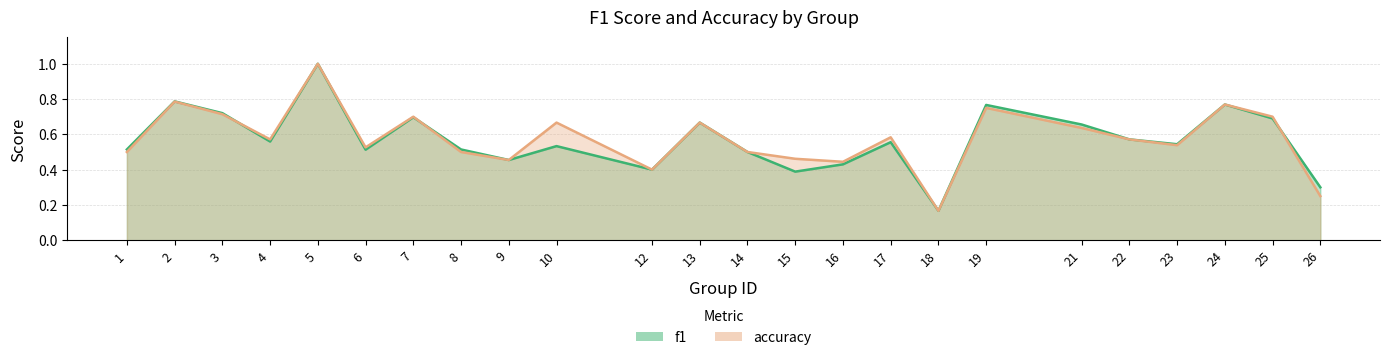

What is the sum of the f1 values at 14 and 2?

1.3